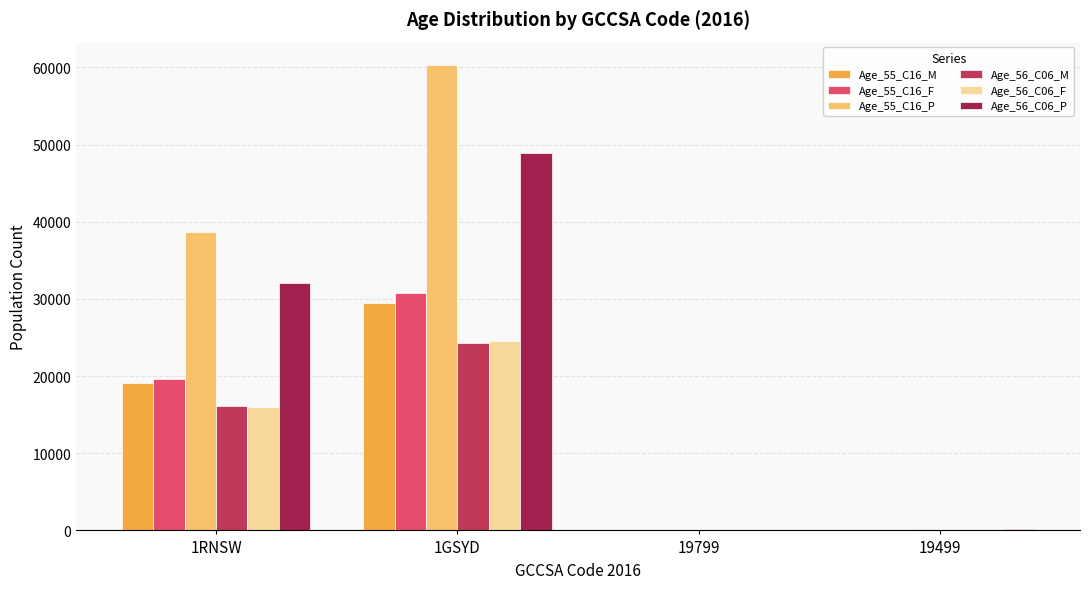

What is the difference between the Age_56_C06_P values at 1GSYD and 1RNSW?

16736